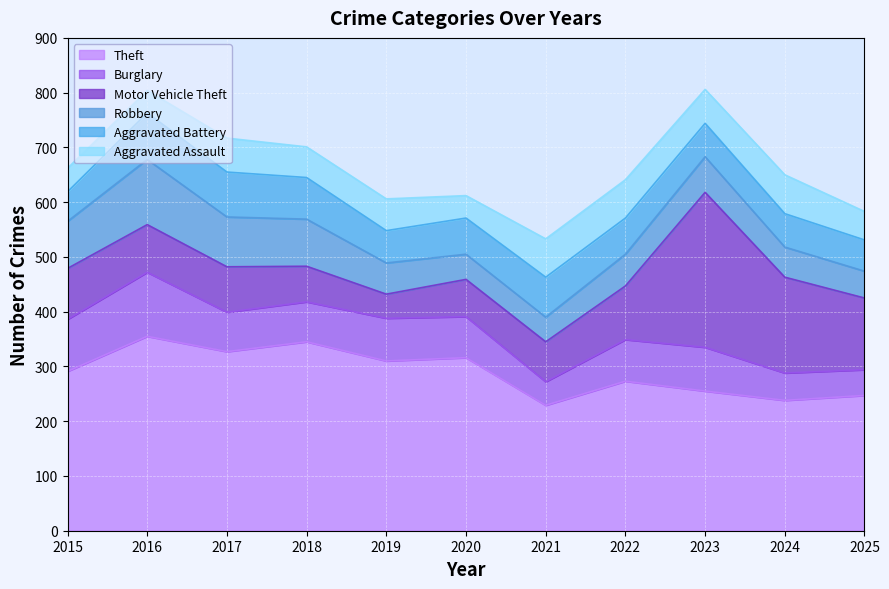

True or false: Theft has a value of 229 at 2021.

True